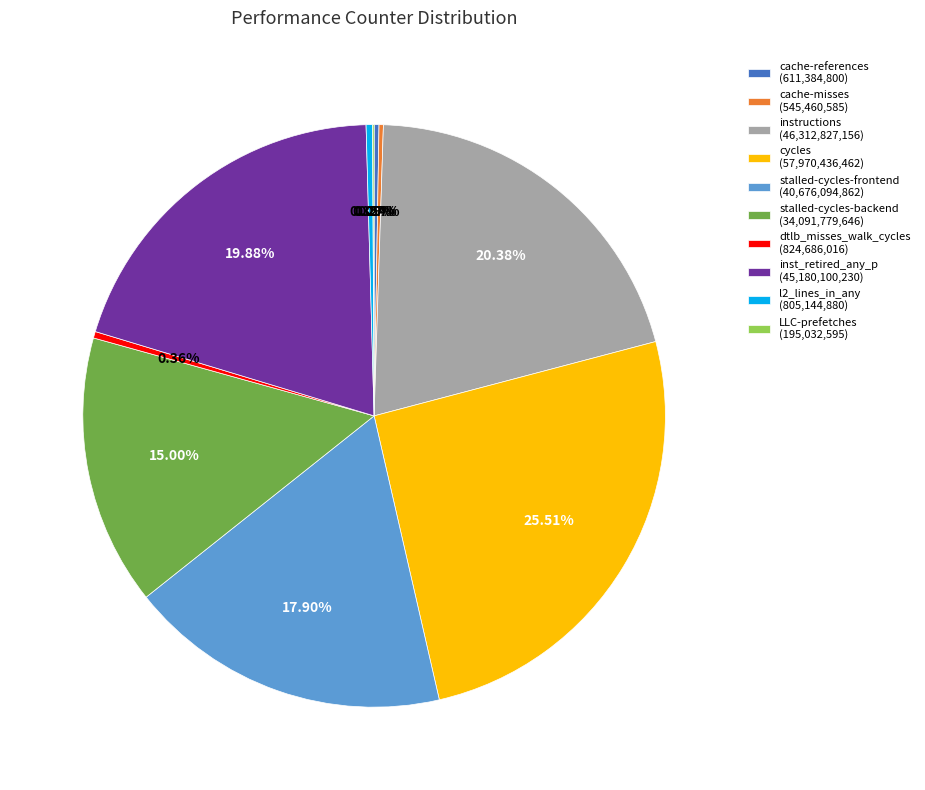

Does any single category account for the majority?

No